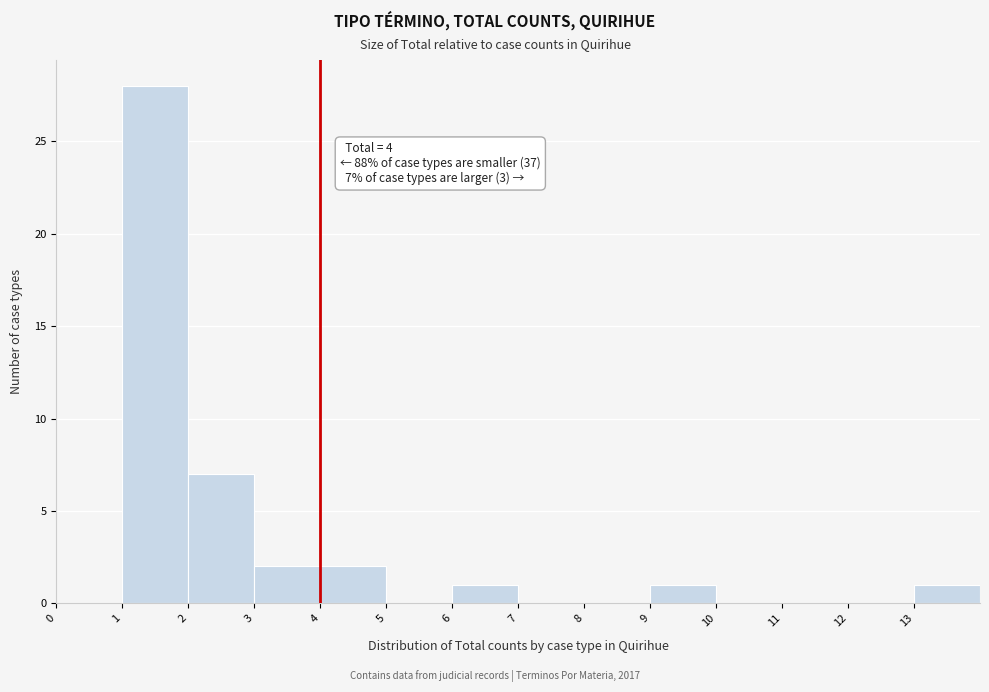

Over which range of the x-axis is the bar tallest?

1 to 2